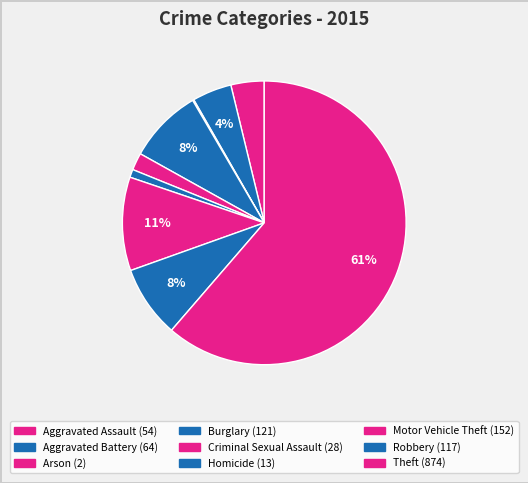

Rank the categories by value from highest to lowest.

Theft, Motor Vehicle Theft, Burglary, Robbery, Aggravated Battery, Aggravated Assault, Criminal Sexual Assault, Homicide, Arson